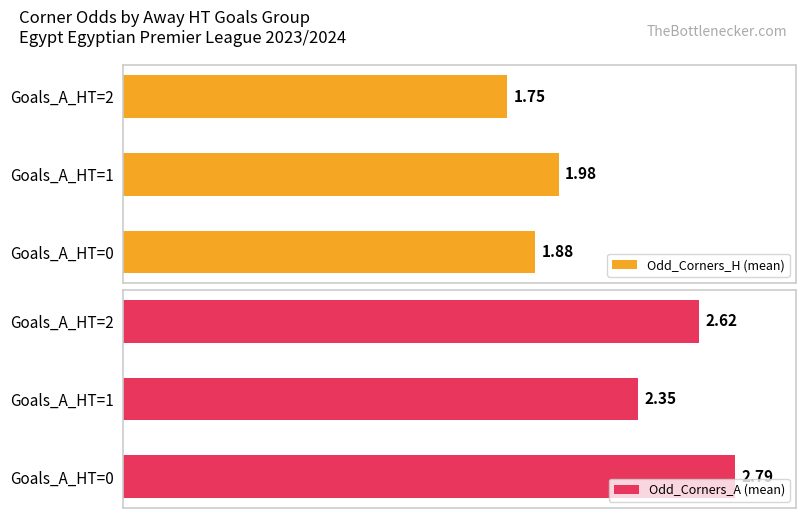

Rank the categories by Odd_Corners_H (mean) value from lowest to highest.

Goals_A_HT=2, Goals_A_HT=0, Goals_A_HT=1